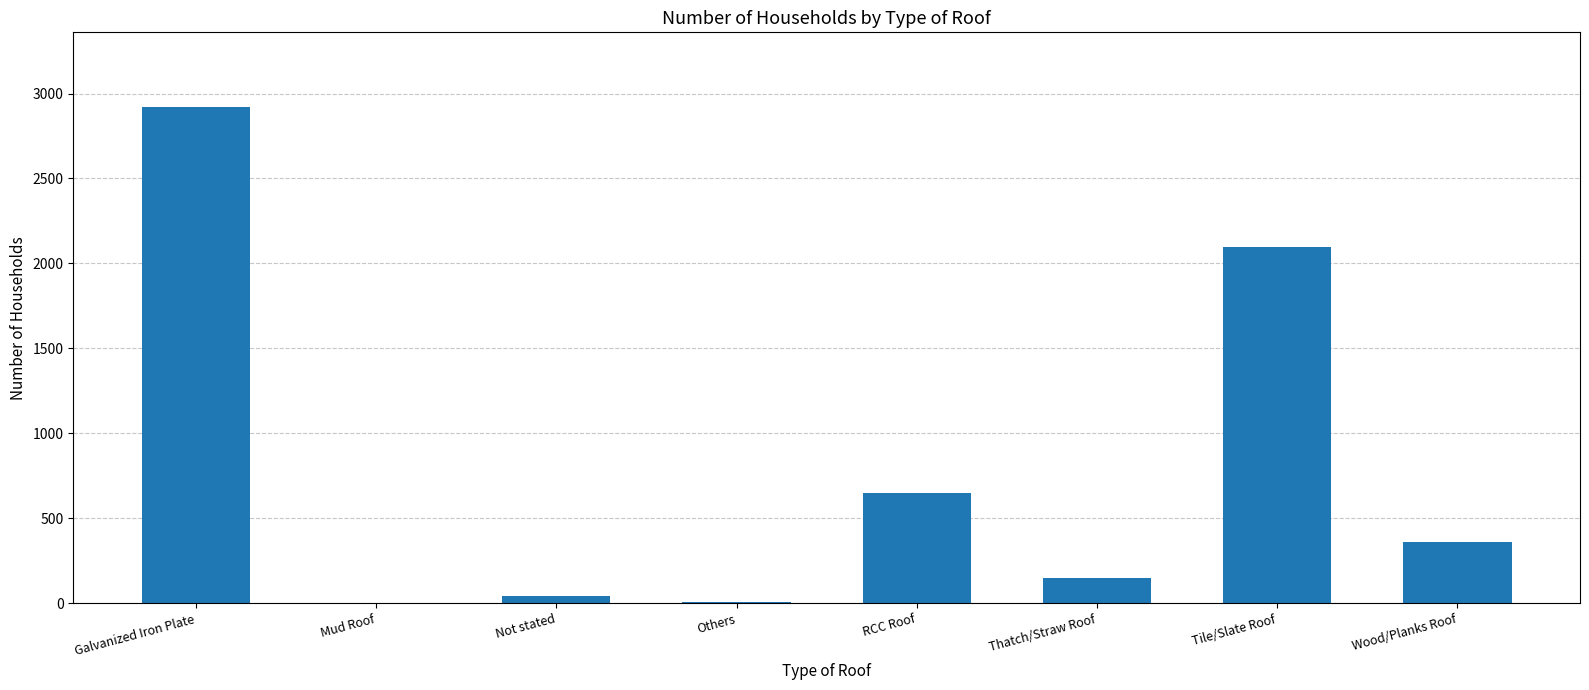

Which label corresponds to the largest value in the chart?

Galvanized Iron Plate